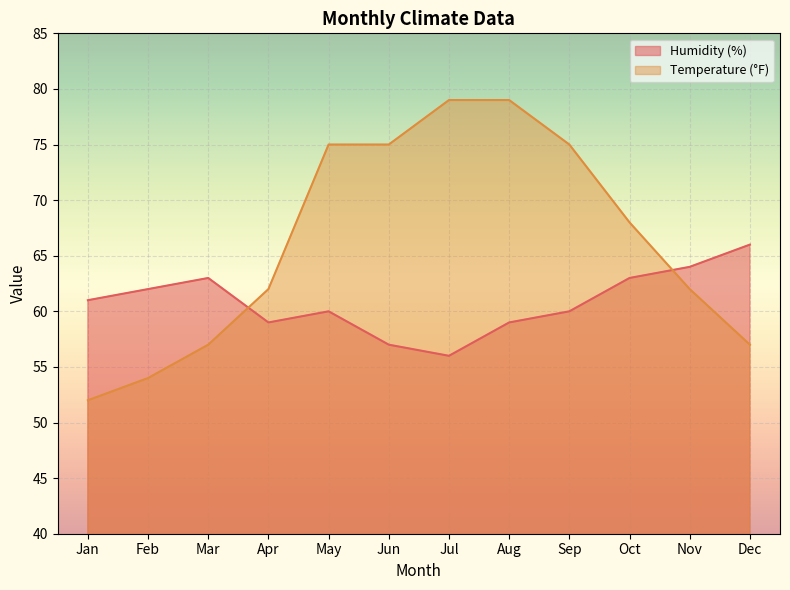

Rank the categories by Humidity (%) value from lowest to highest.

Jul, Jun, Apr, Aug, May, Sep, Jan, Feb, Mar, Oct, Nov, Dec